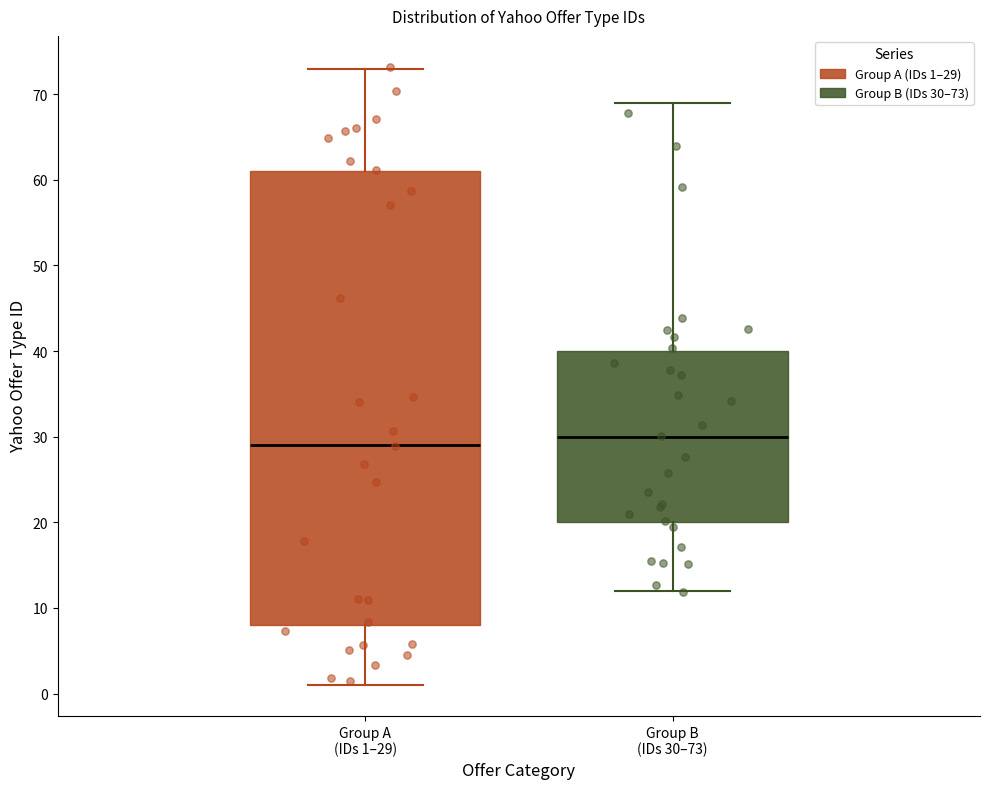

Comparing the boxes themselves (not the whiskers), which one is the tallest?

Group A (IDs 1–29)